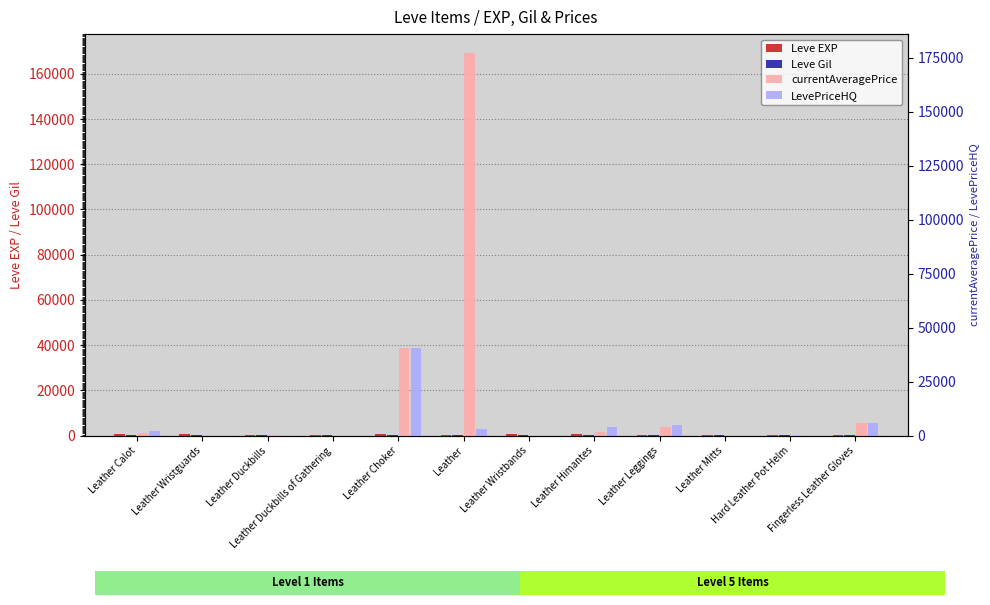

How many bars are there in total?

48